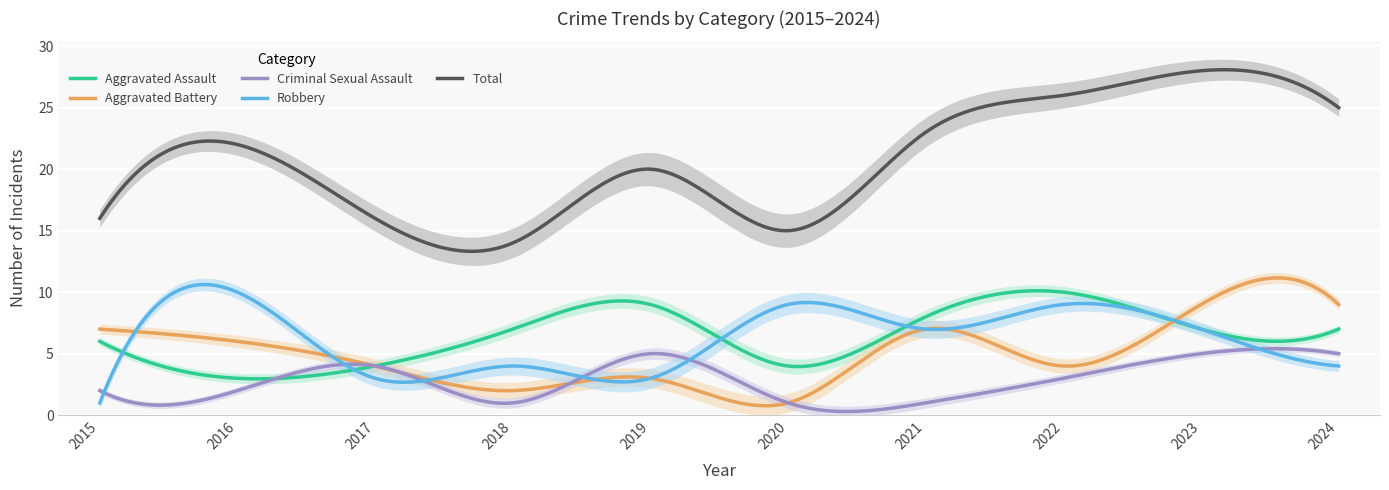

Which label corresponds to the largest value in the chart?

2023